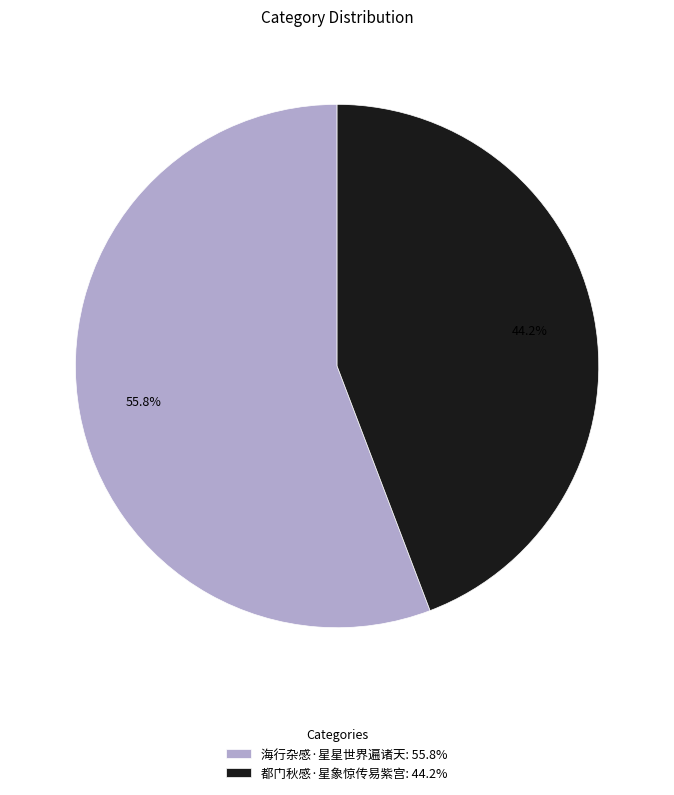

What portion of the pie excludes 海行杂感·星星世界遍诸天?

44.2%